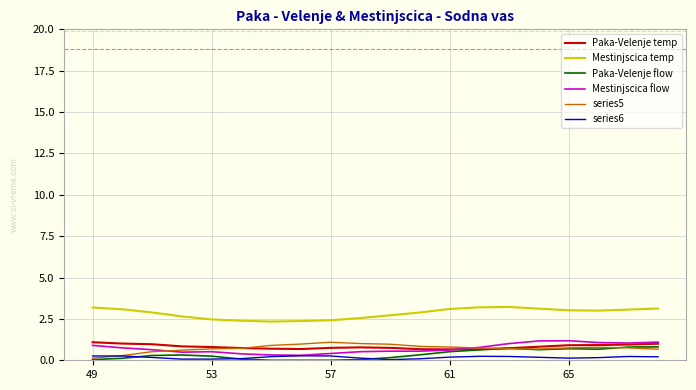

How many series6 values are between 0 and 1?

20